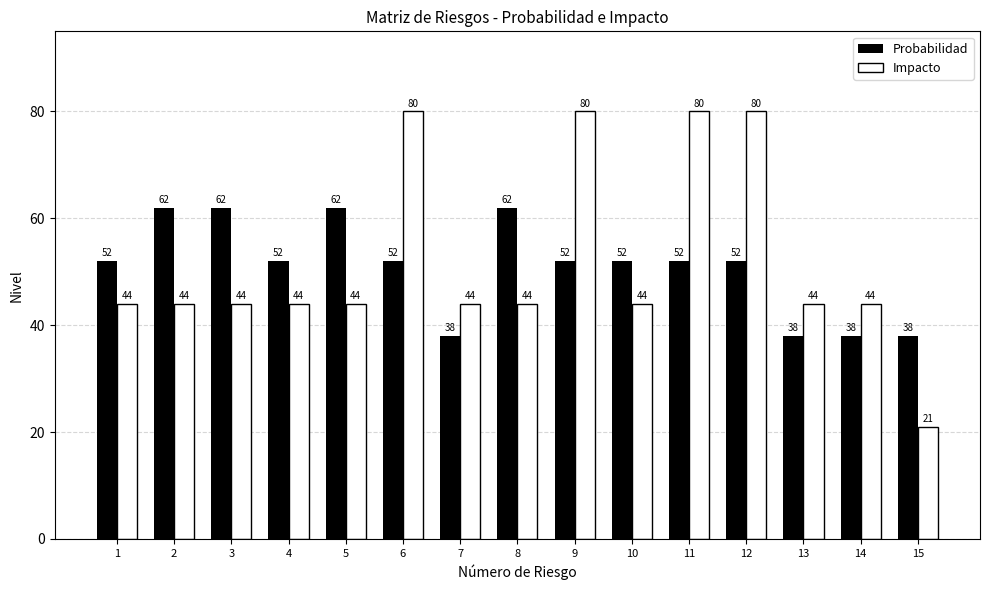

What is the difference between the Probabilidad values at 5 and 10?

10